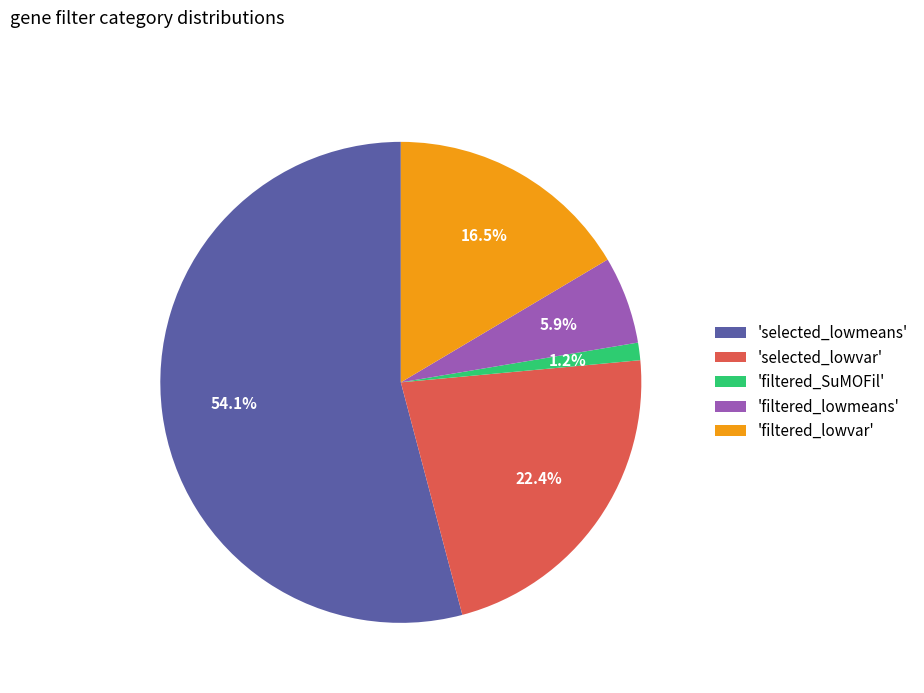

What is the largest slice in the pie chart?

'selected_lowmeans'